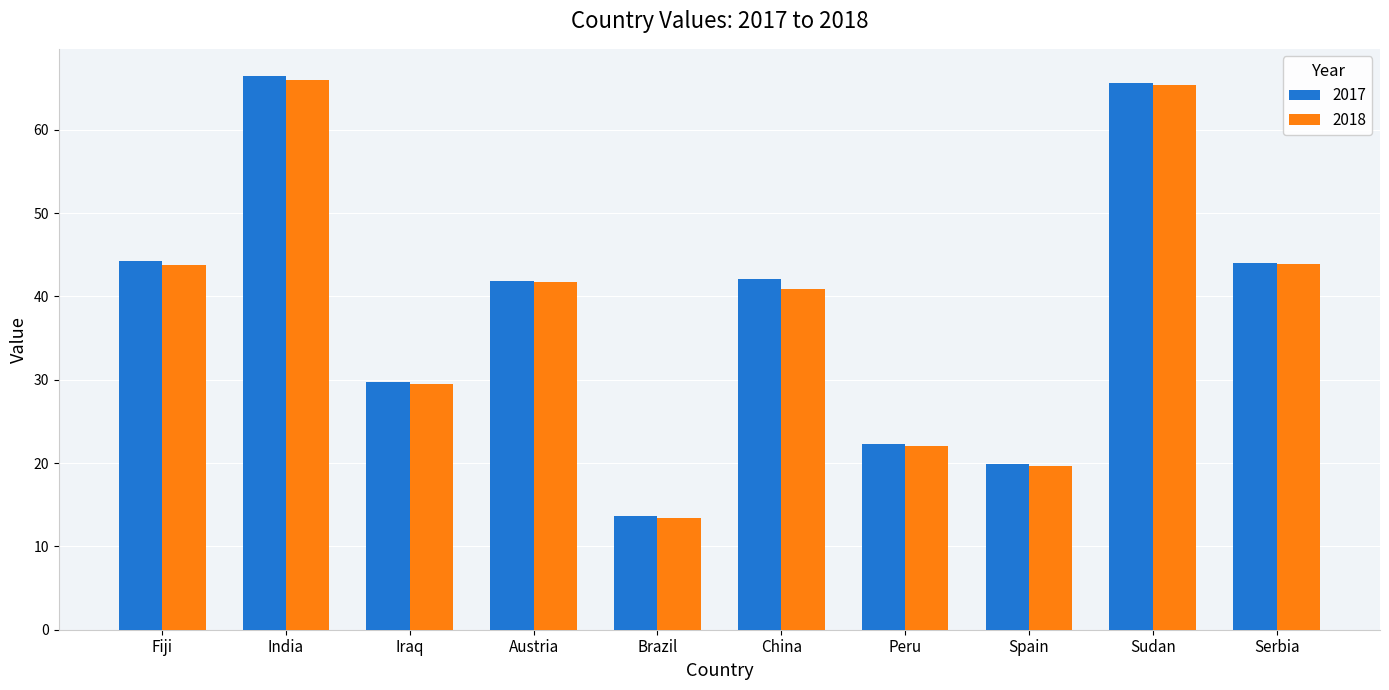

At how many categories does at least one series exceed 27?

7